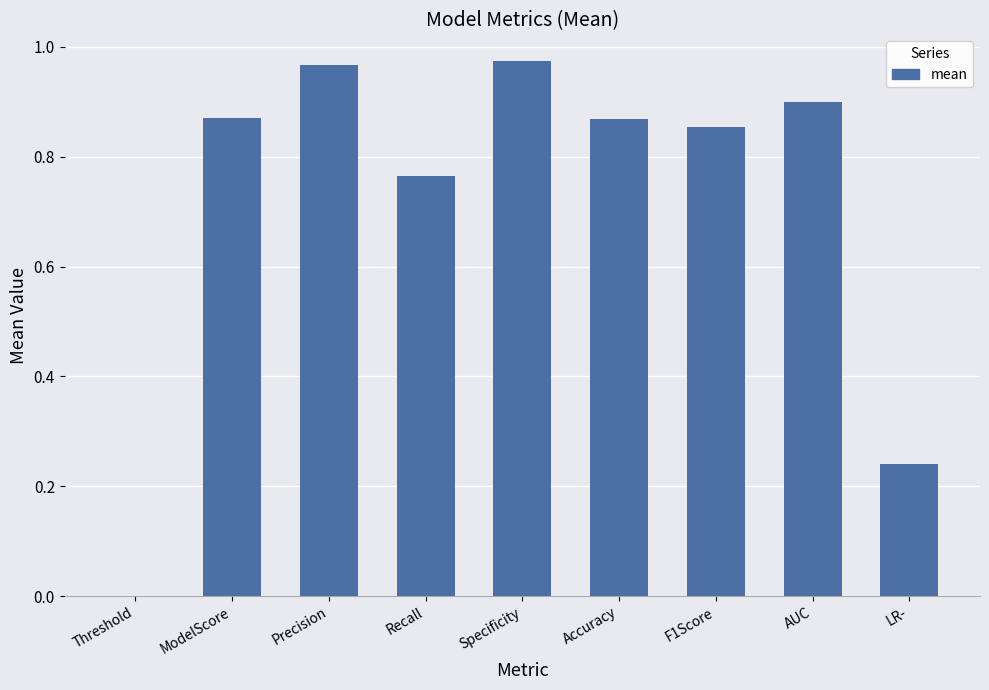

Between ModelScore and LR-, which is larger?

ModelScore